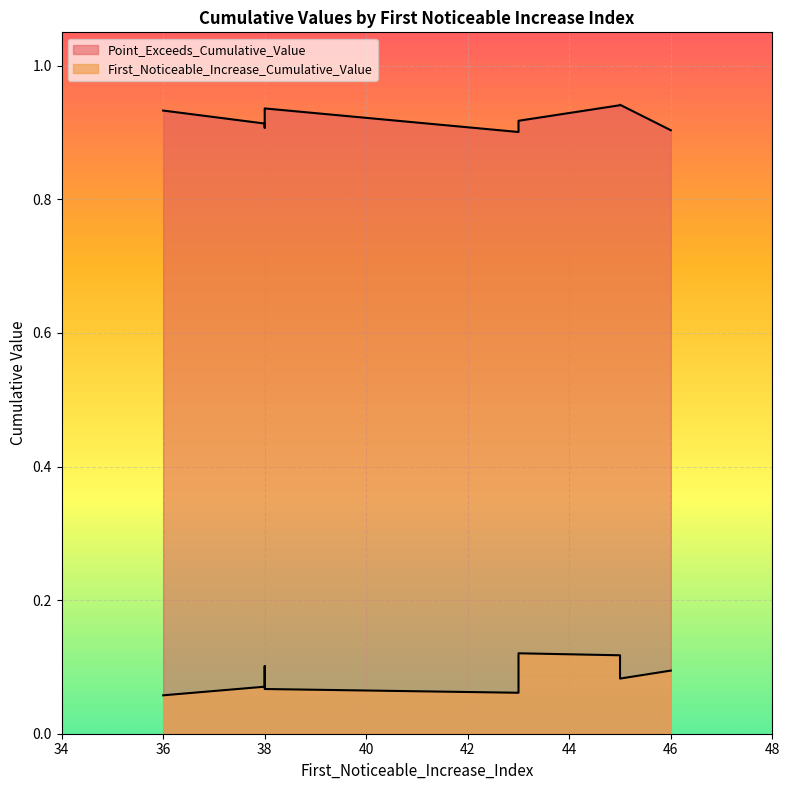

What is the approximate value of First_Noticeable_Increase_Cumulative_Value at 38?

0.1